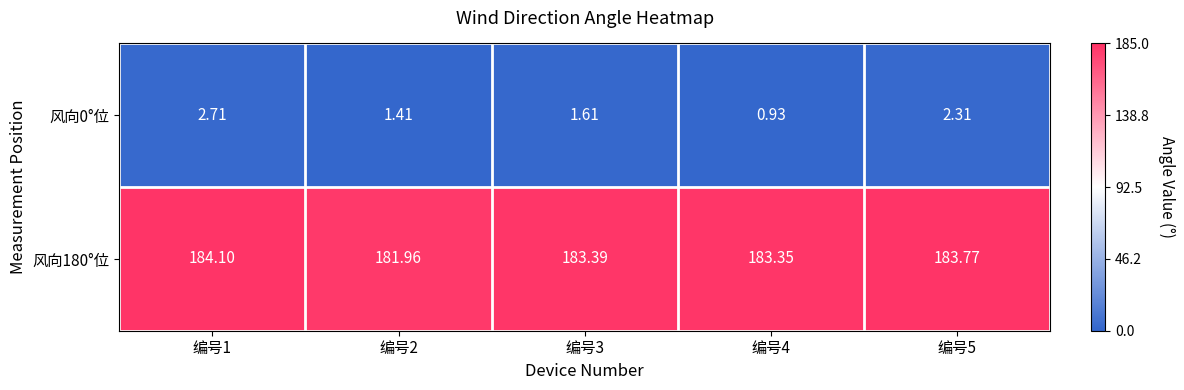

Which series has the largest total across all categories?

风向180°位